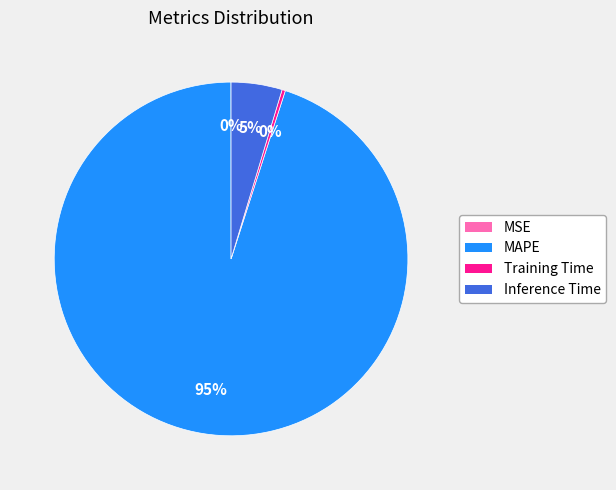

The MAPE slice represents 95% of the pie. True or false?

True